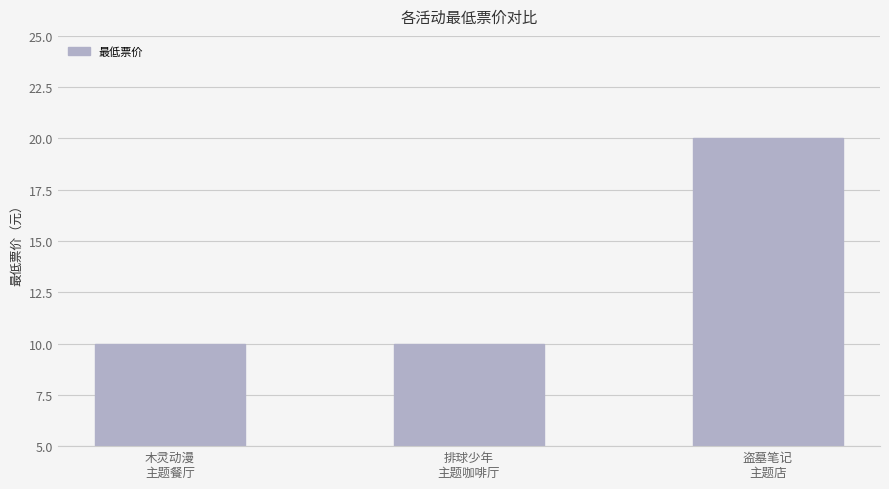

What is the label of the 1st bar from the right?

盗墓笔记
主题店